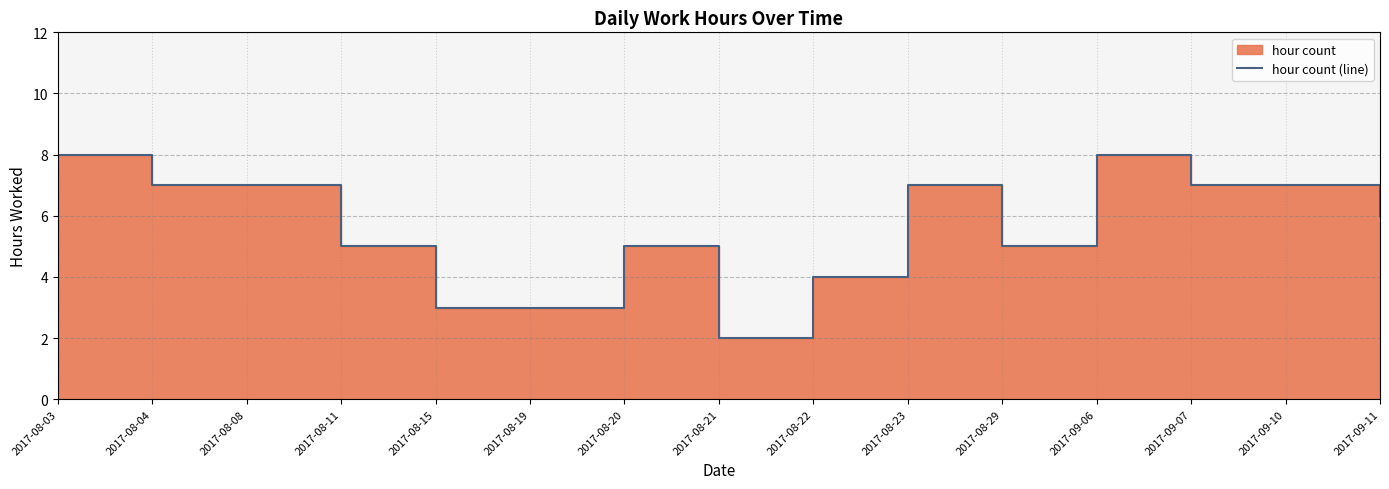

The chart shows a value of 5 at 2017-08-29. True or false?

True